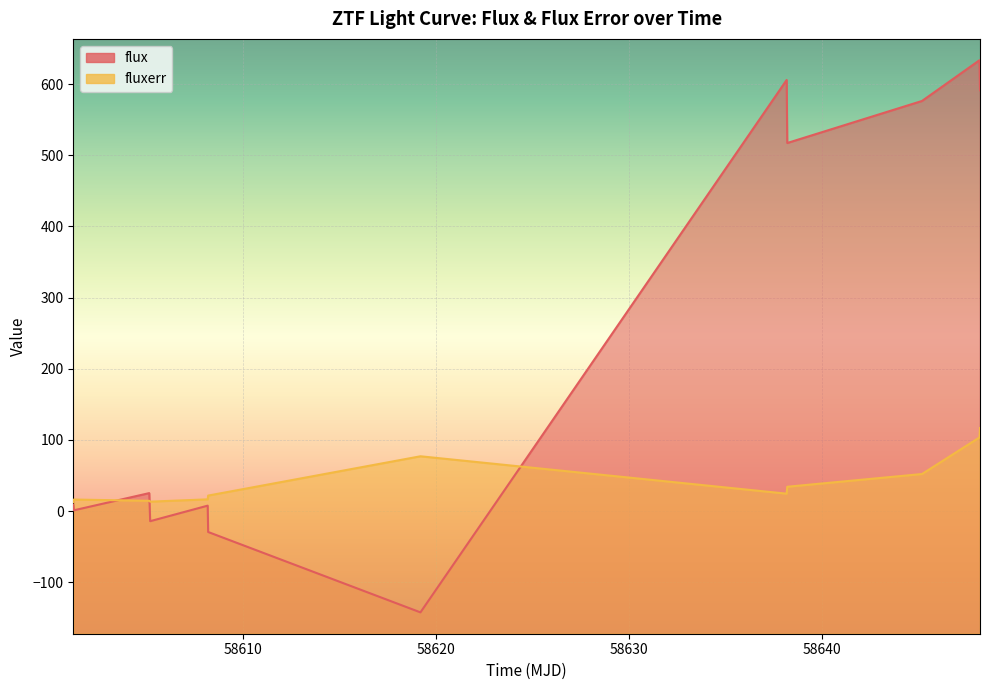

Where does the flux series first go above 25?

58605.16313660005